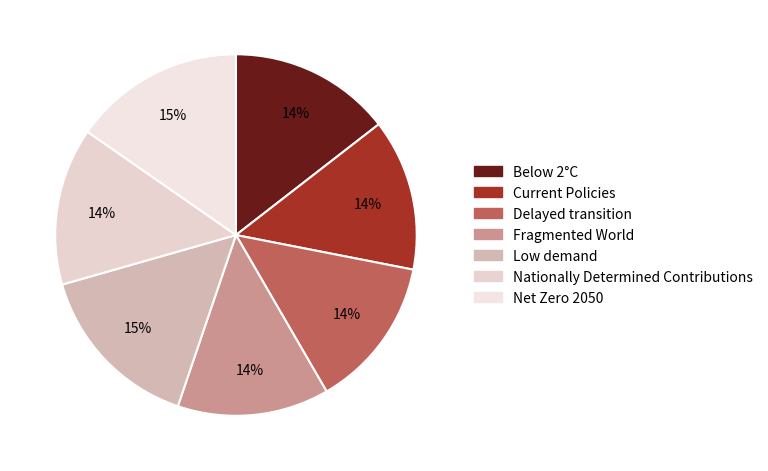

What percentage is the Nationally Determined Contributions slice, to the nearest percent?

14%